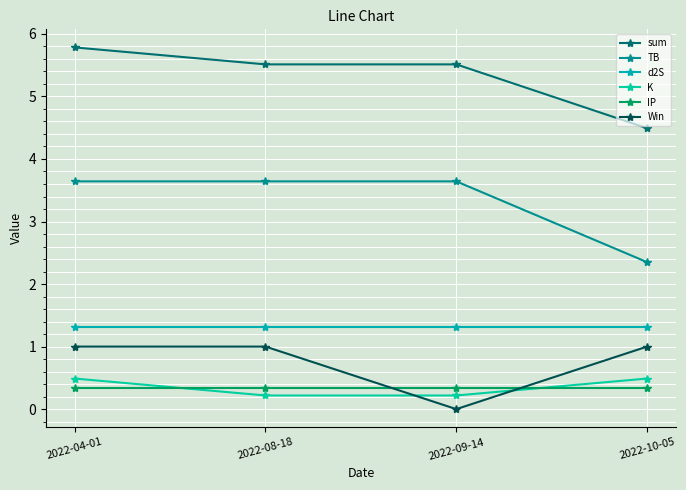

True or false: Win and d2S intersect in this chart.

False